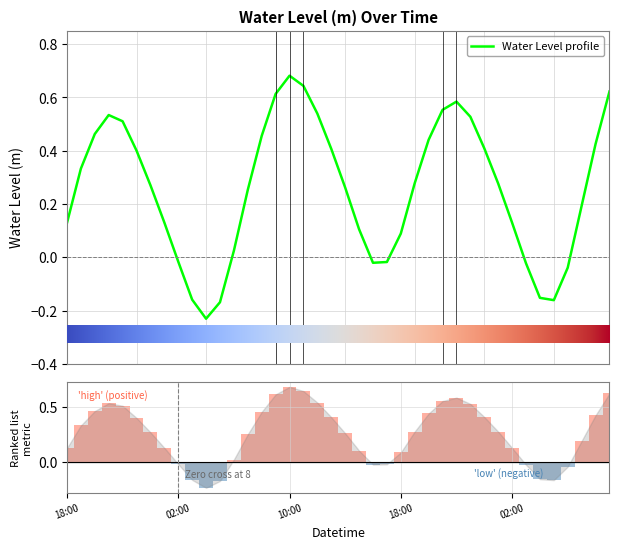

What position from the right is 2024-05-21 16:00?

18